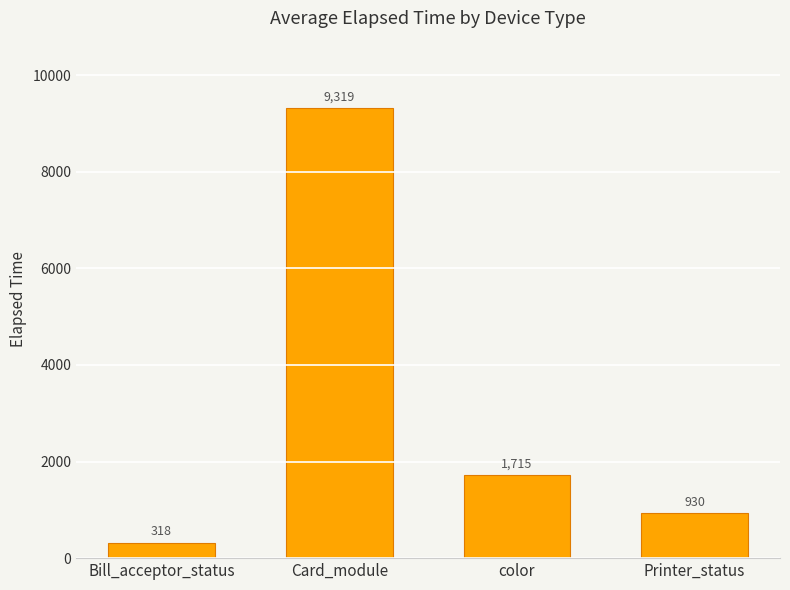

What is the difference between the values at Bill_acceptor_status and color?

1396.7